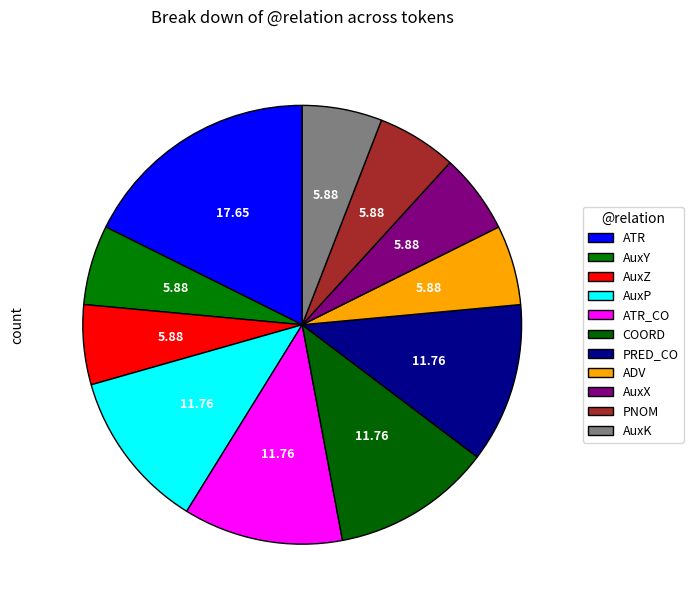

What is the ratio of the value at ADV to the value at PNOM?

1.0